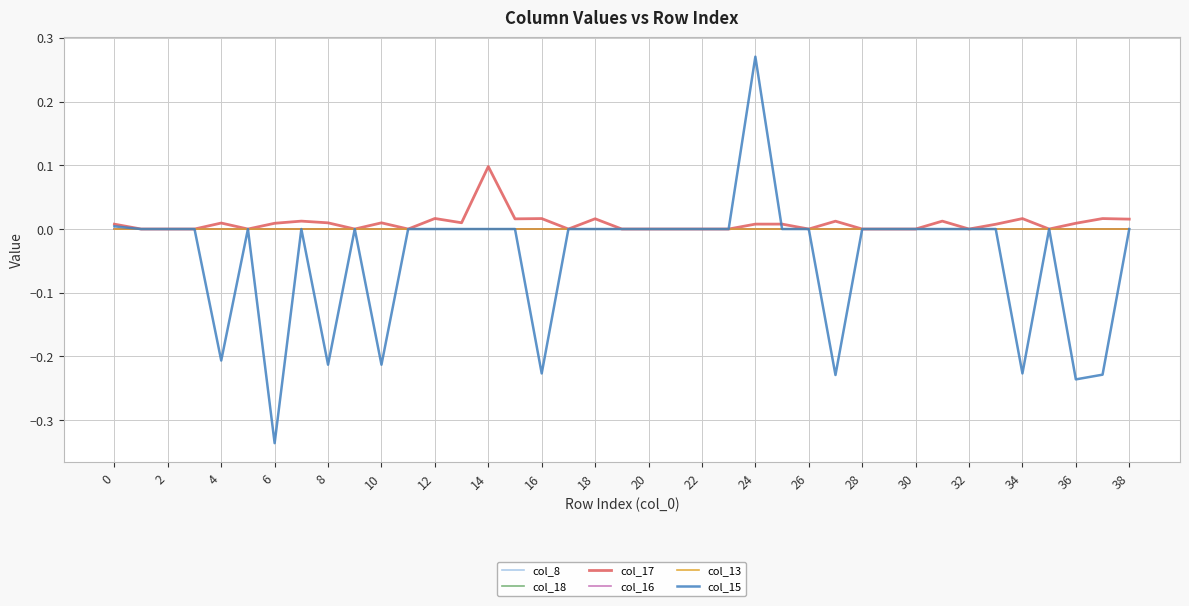

What is the label of the 7th point from the right?

32